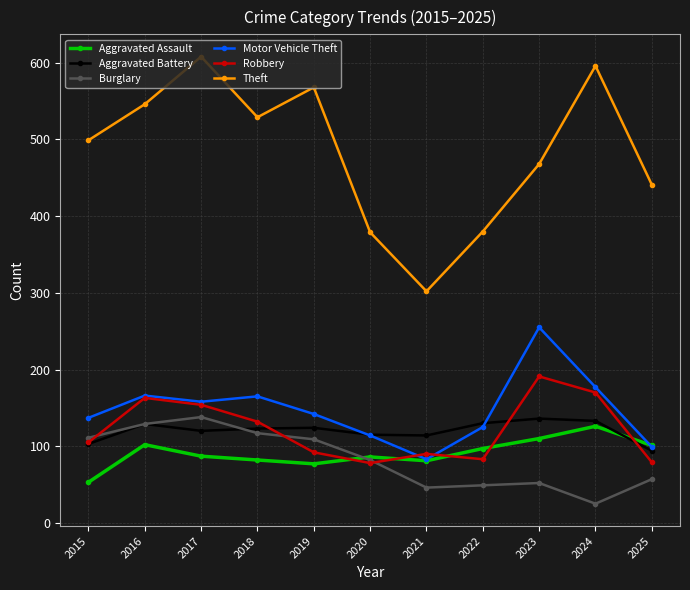

At which category does Aggravated Assault reach its first local peak?

2016